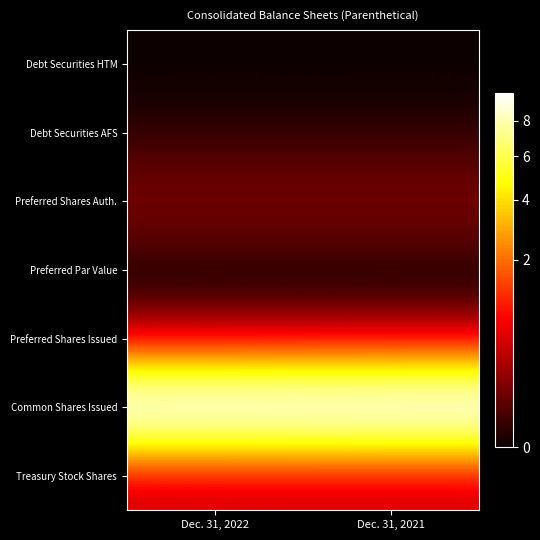

Between Dec. 31, 2021 and Dec. 31, 2022, which is larger?

Dec. 31, 2021